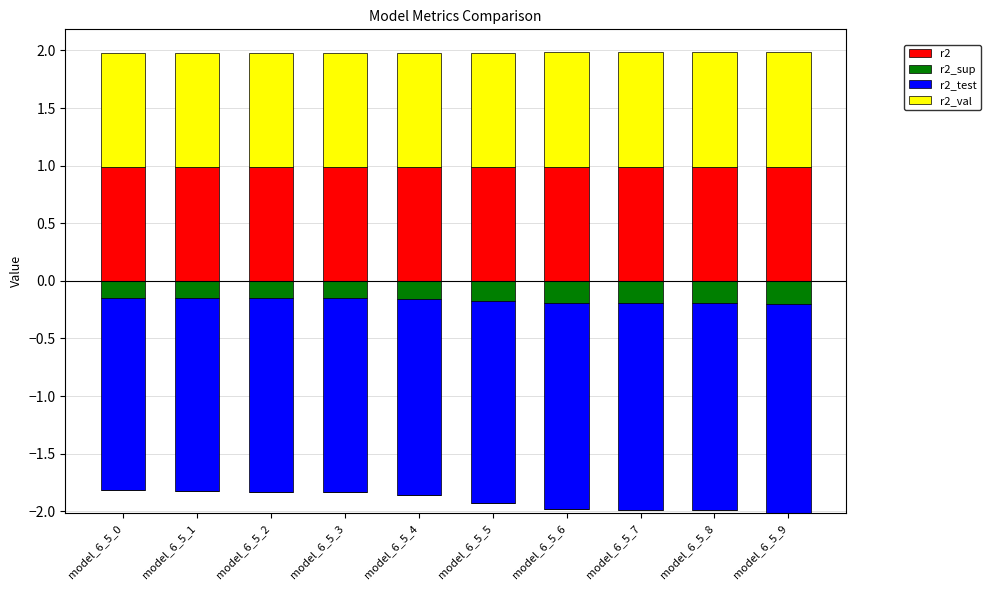

What is the value of the r2_val bar at the 1st from the left?

1.0